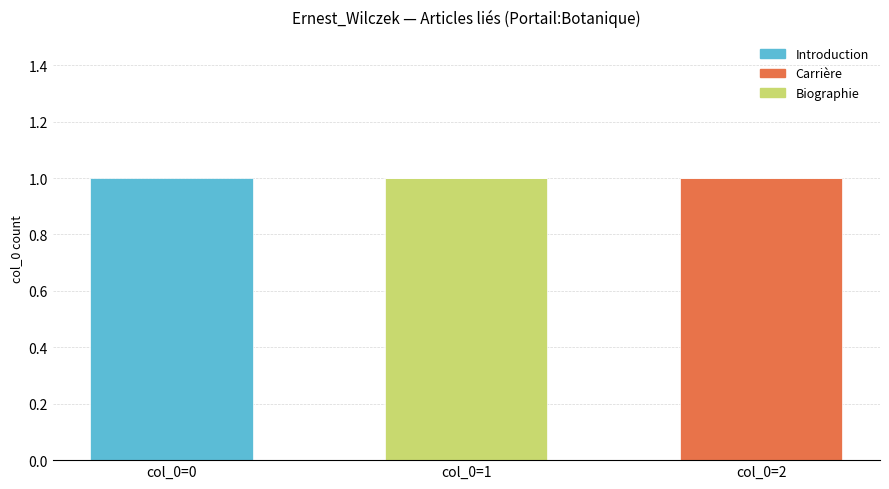

True or false: Biographie has a value of 0 at col_0=0.

True